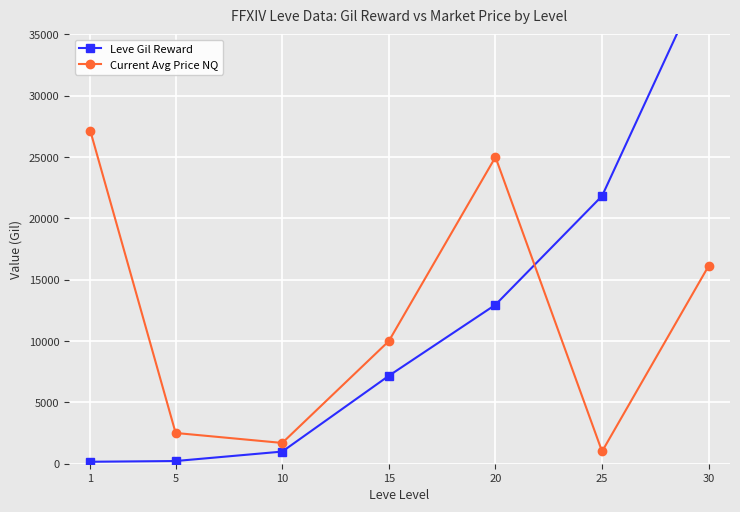

Rank the series by their maximum value, from lowest to highest.

Current Avg Price NQ, Leve Gil Reward